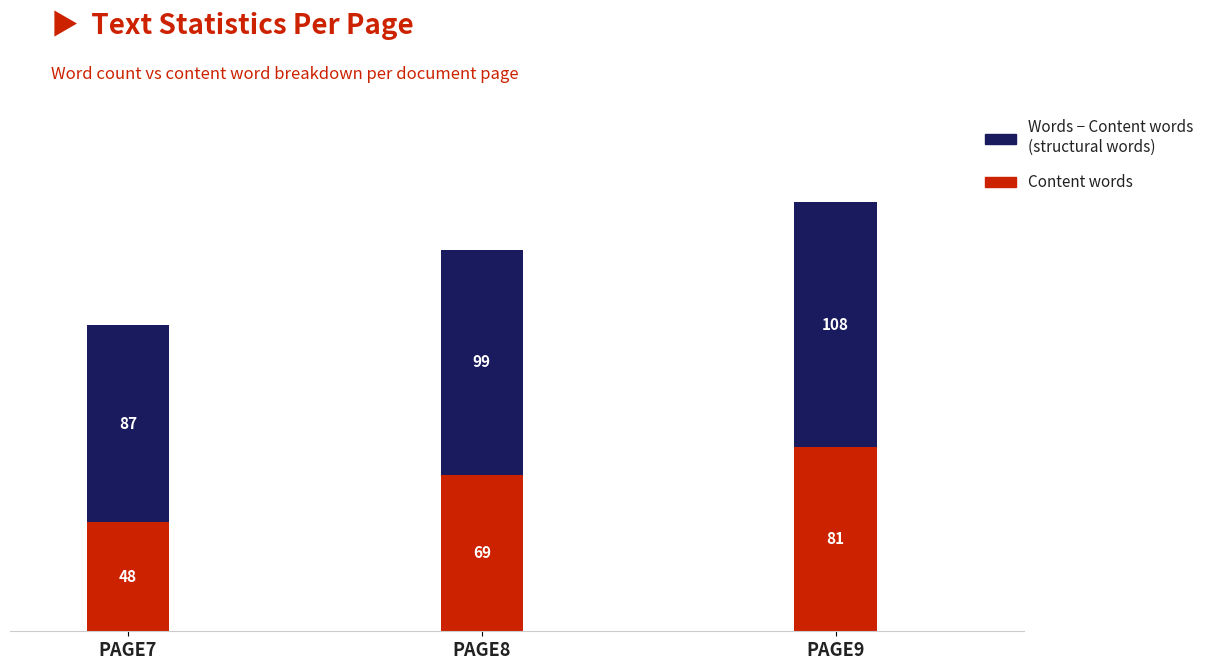

At which category is the sum across all series the highest?

PAGE9